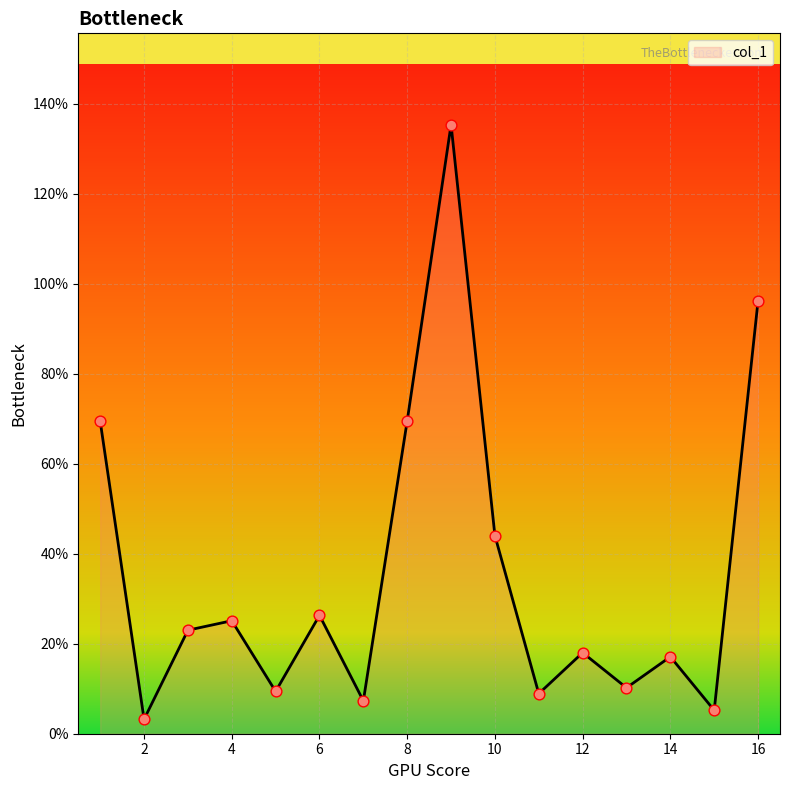

What is the difference between the maximum and minimum values?

132.1